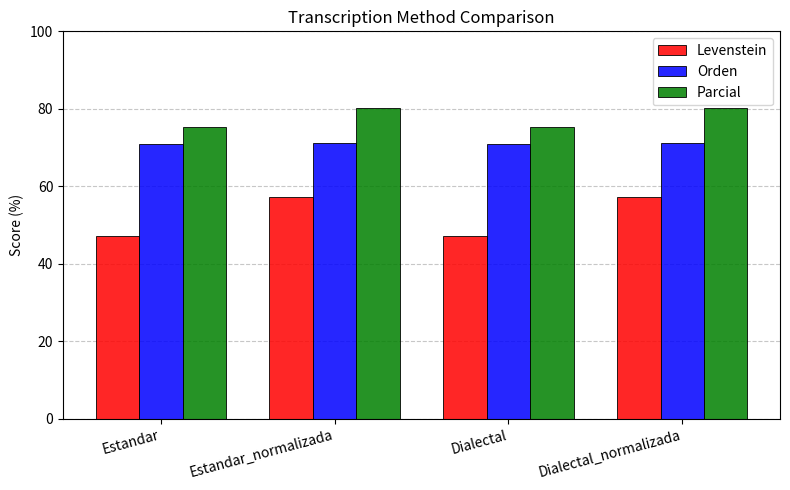

What is the approximate value of Parcial at Dialectal?

75.2